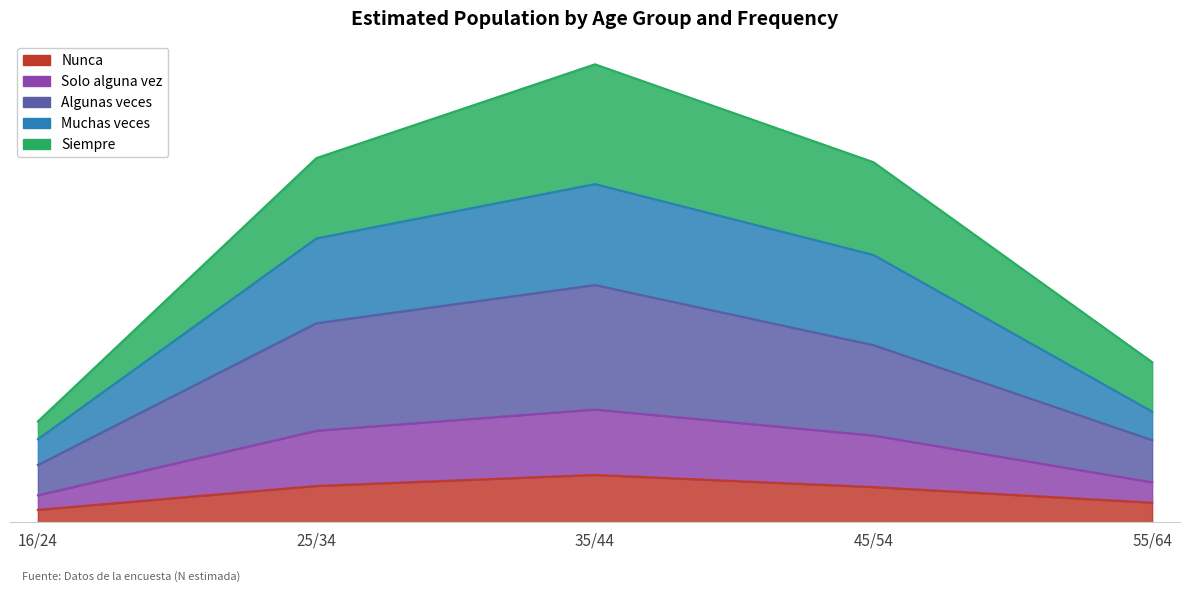

True or false: Nunca and Algunas veces intersect in this chart.

False